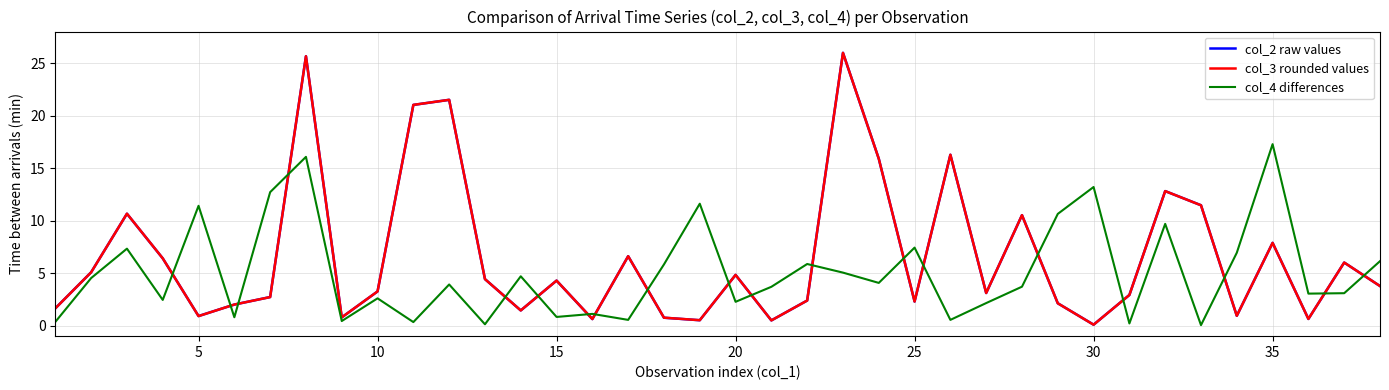

Which series ends up on top after the final intersection of col_3 rounded values and col_4 differences?

col_4 differences